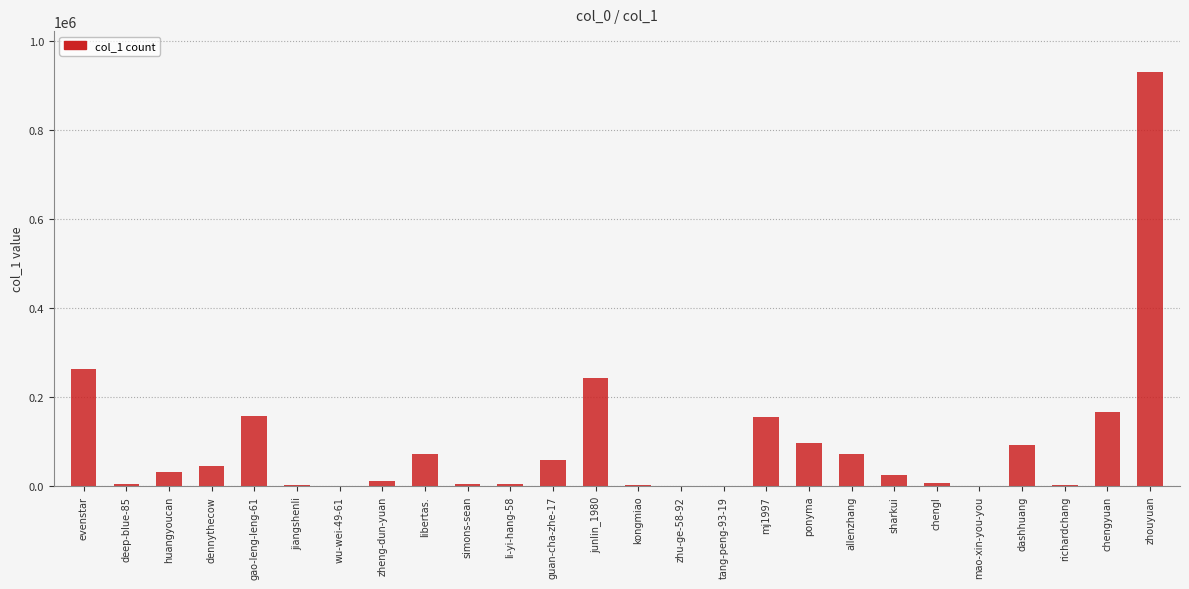

At which category does the chart reach its peak across all series?

zhouyuan